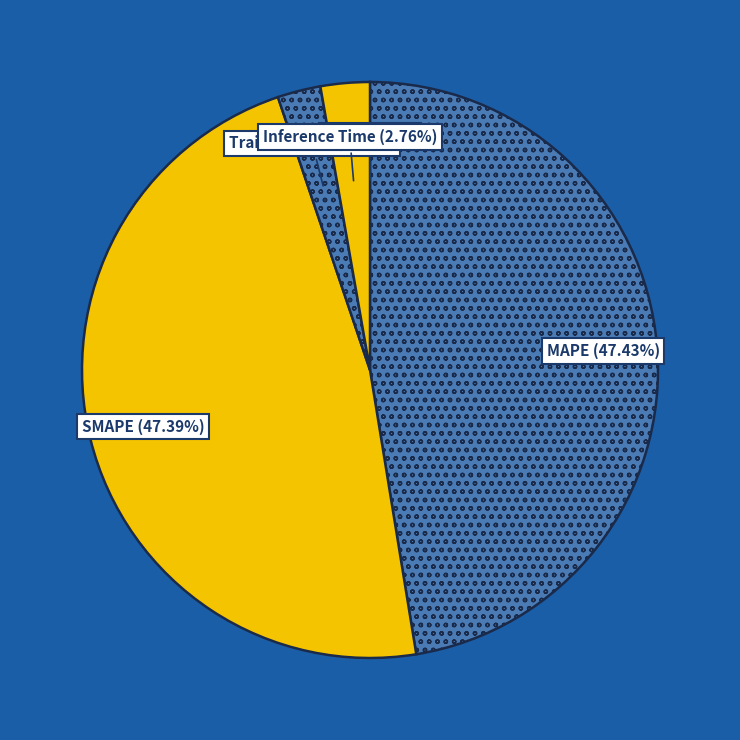

Which has a higher value, Inference Time or SMAPE?

SMAPE